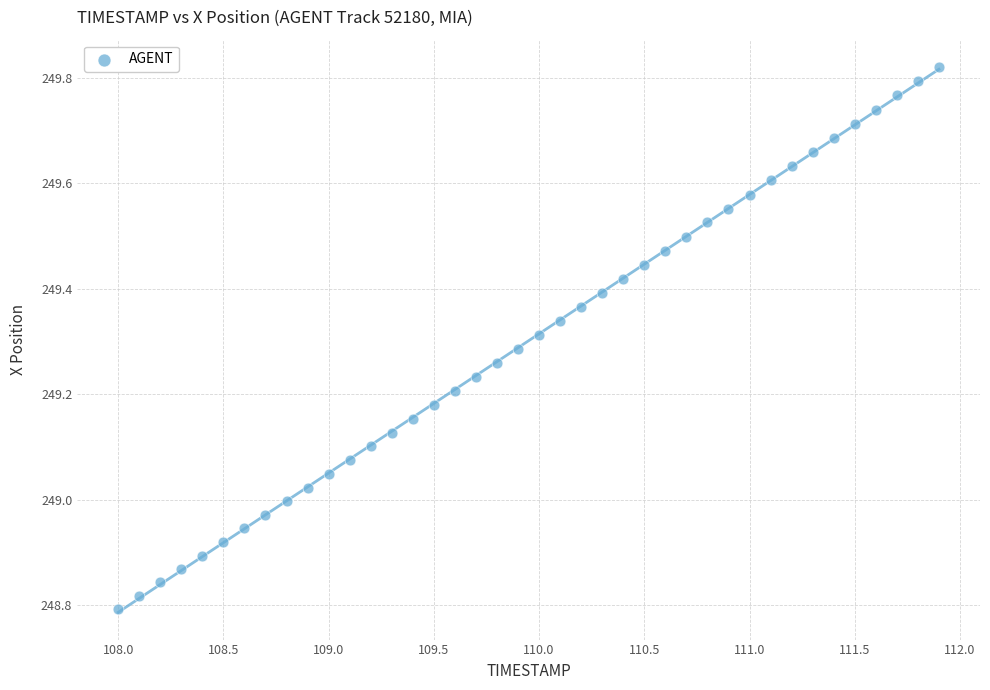

What is the range of Y values (max minus min)?

1.0